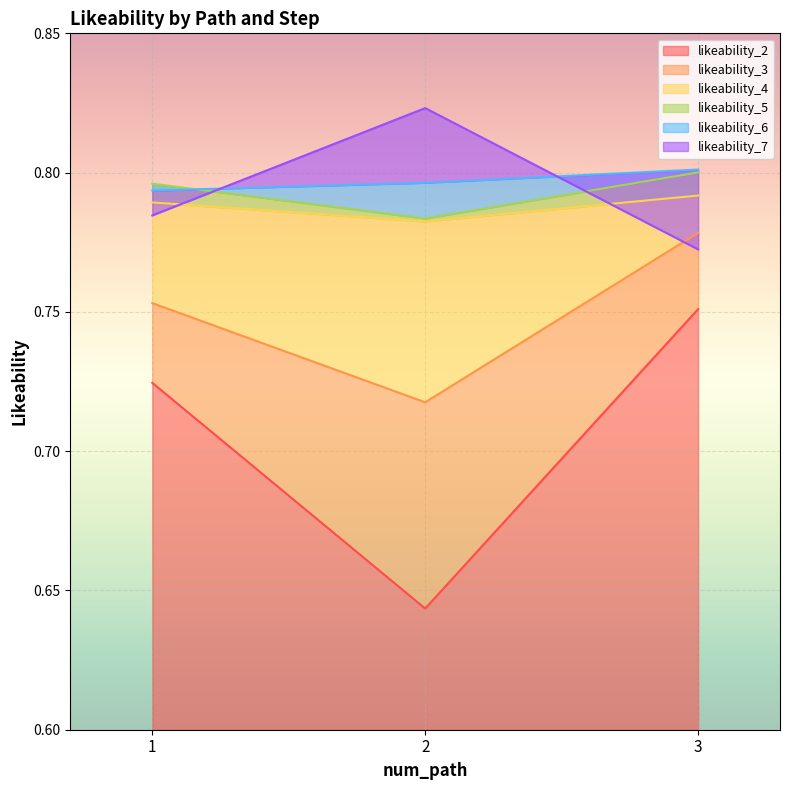

At which label is likeability_3 closest to 0?

2